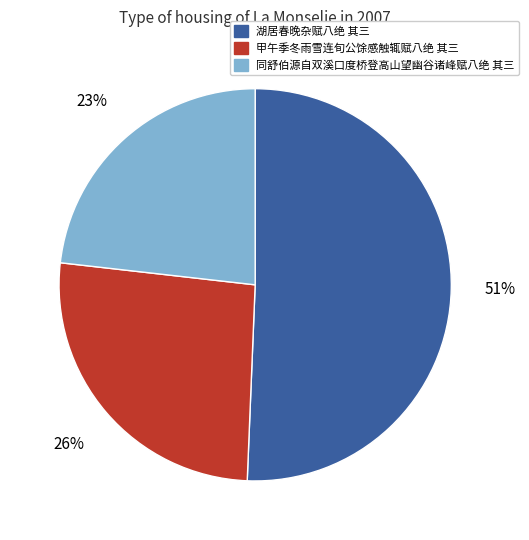

To the nearest percent, what is the difference between the 同舒伯源自双溪口度桥登高山望幽谷诸峰赋八绝 其三 and 甲午季冬雨雪连旬公馀感触辄赋八绝 其三 slice percentages?

3%